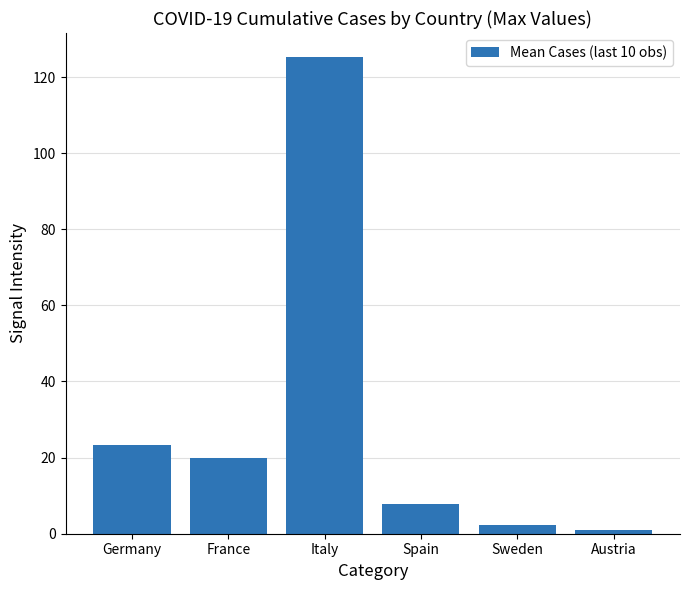

How many data points does each series have?

6